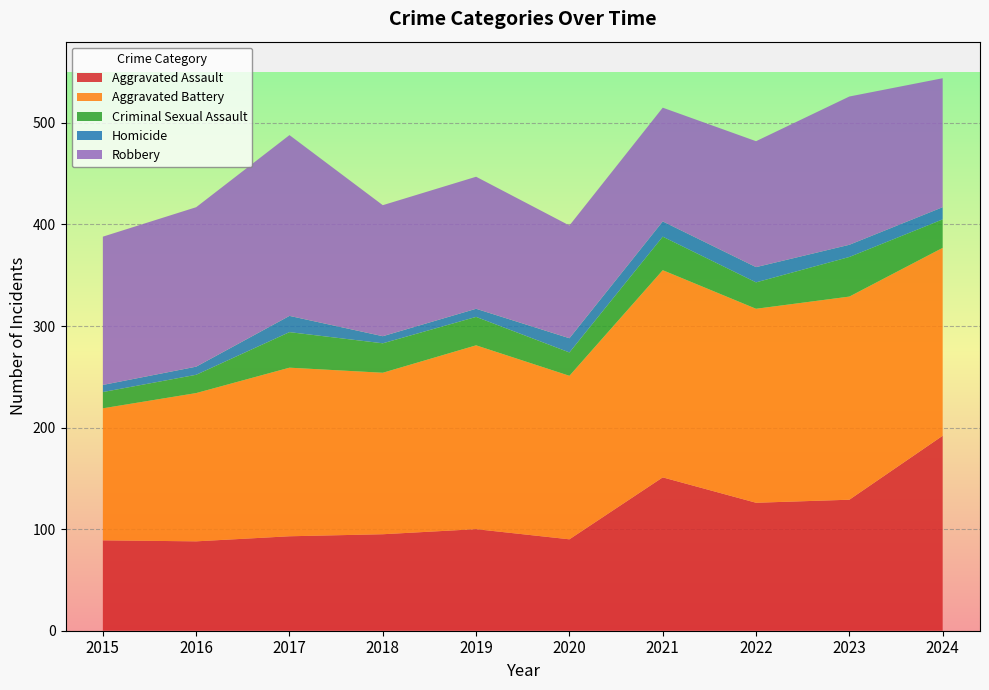

Reading left to right, extract all data points from this chart.

Aggravated Assault: 2015=89	2016=88	2017=93	2018=95	2019=100	2020=90	2021=151	2022=126	2023=129	2024=192
Aggravated Battery: 2015=130	2016=146	2017=166	2018=159	2019=181	2020=161	2021=204	2022=191	2023=200	2024=185
Criminal Sexual Assault: 2015=16	2016=18	2017=35	2018=29	2019=28	2020=23	2021=33	2022=26	2023=39	2024=28
Homicide: 2015=7	2016=8	2017=16	2018=7	2019=8	2020=14	2021=15	2022=15	2023=12	2024=12
Robbery: 2015=146	2016=157	2017=178	2018=129	2019=130	2020=111	2021=112	2022=124	2023=146	2024=127